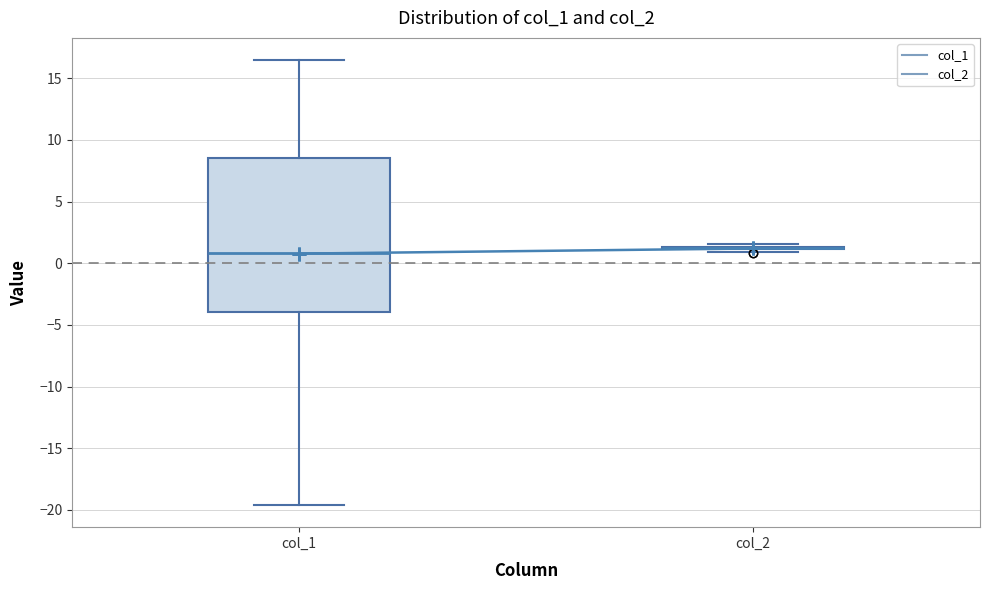

Comparing the boxes themselves (not the whiskers), which one is the tallest?

col_1